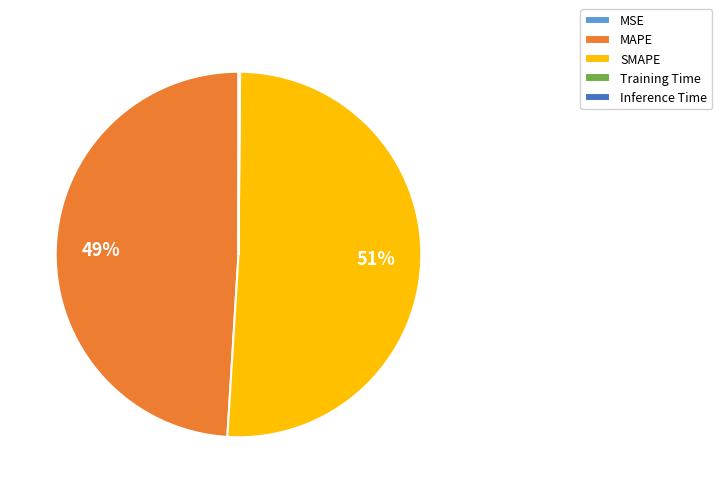

What percentage is the MAPE slice, to the nearest percent?

49%